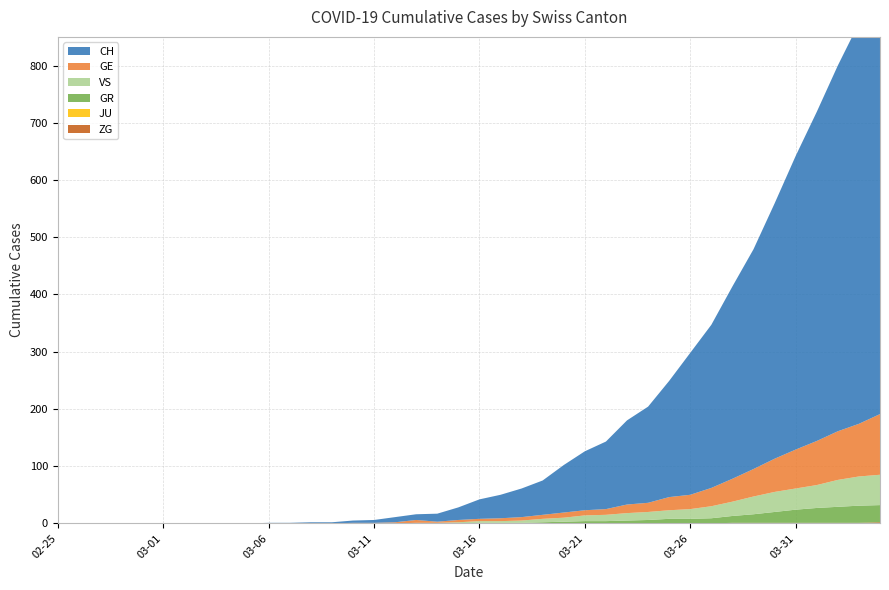

Reading left to right, extract all data points from this chart.

CH: 0	0	0	0	0	0	0	0	0	0	1	1	2	2	4	5	9	10	14	22	34	41	50	60	83	103	118	147	168	203	248	285	336	384	446	513	575	639	700	767
GE: 0	0	0	0	0	0	0	0	0	0	0	0	0	0	1	1	2	5	2	4	4	5	6	7	9	9	10	15	16	23	25	32	40	48	58	68	77	85	92	106
GR: 0	0	0	0	0	0	0	0	0	0	0	0	0	0	0	0	0	0	0	0	1	1	1	2	3	4	4	5	6	8	8	9	12	15	19	23	26	28	30	30
JU: 0	0	0	0	0	0	0	0	0	0	0	0	0	0	0	0	0	0	0	0	0	0	0	0	0	0	0	0	0	0	0	0	0	0	0	0	0	0	0	0
VS: 0	0	0	0	0	0	0	0	0	0	0	0	0	0	0	0	0	1	1	2	3	3	4	6	7	10	11	13	14	15	17	21	25	31	35	37	40	47	51	53
ZG: 0	0	0	0	0	0	0	0	0	0	0	0	0	0	0	0	0	0	0	0	0	0	0	0	0	0	0	0	0	0	0	0	1	1	1	1	1	1	1	2